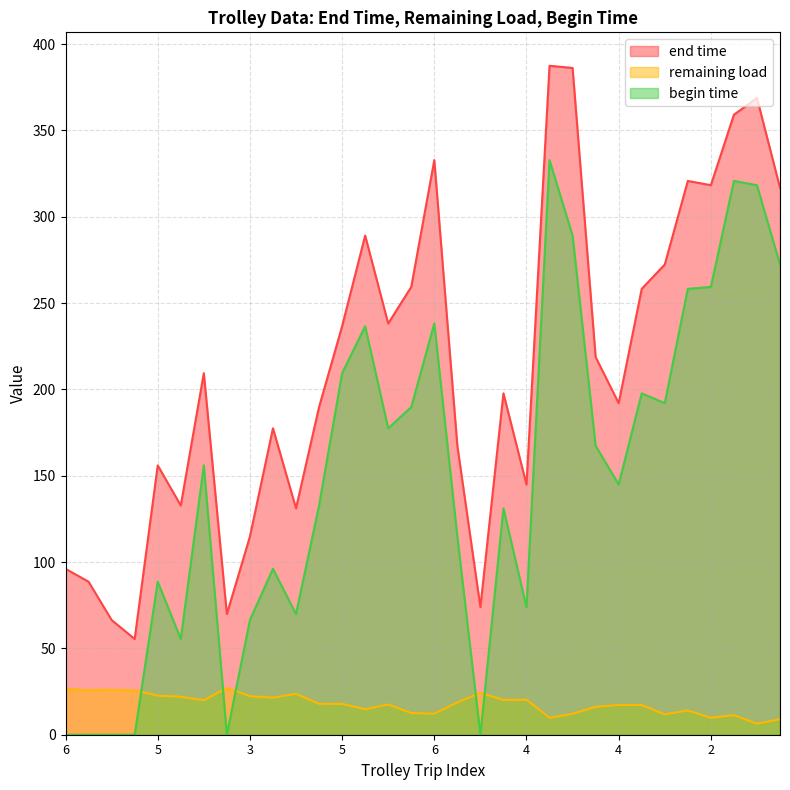

How many lines are shown in the chart?

3